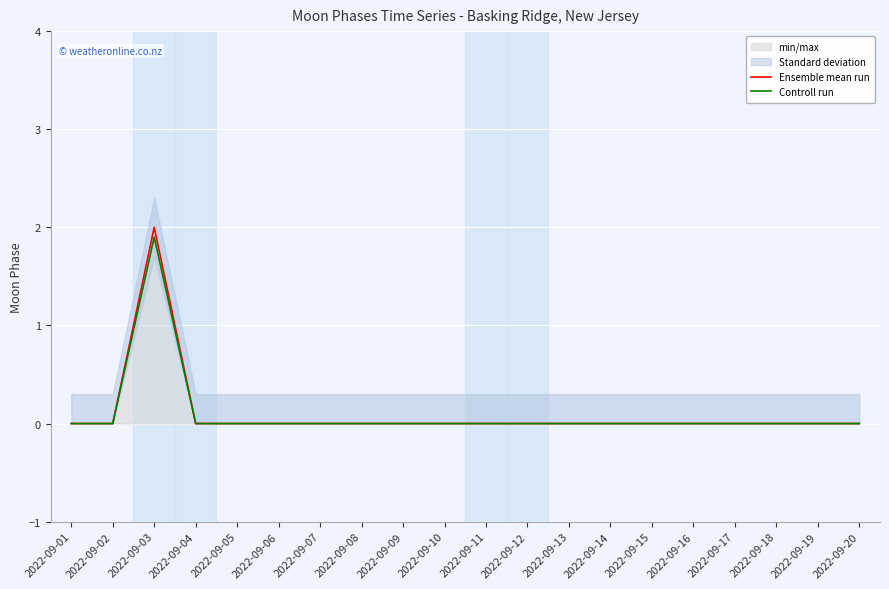

Reading left to right, transcribe all the data shown in this chart.

Ensemble mean run: 0.0	0.0	2.0	0.0	0.0	0.0	0.0	0.0	0.0	0.0	0.0	0.0	0.0	0.0	0.0	0.0	0.0	0.0	0.0	0.0
Controll run: 0.0	0.0	1.9	0.0	0.0	0.0	0.0	0.0	0.0	0.0	0.0	0.0	0.0	0.0	0.0	0.0	0.0	0.0	0.0	0.0